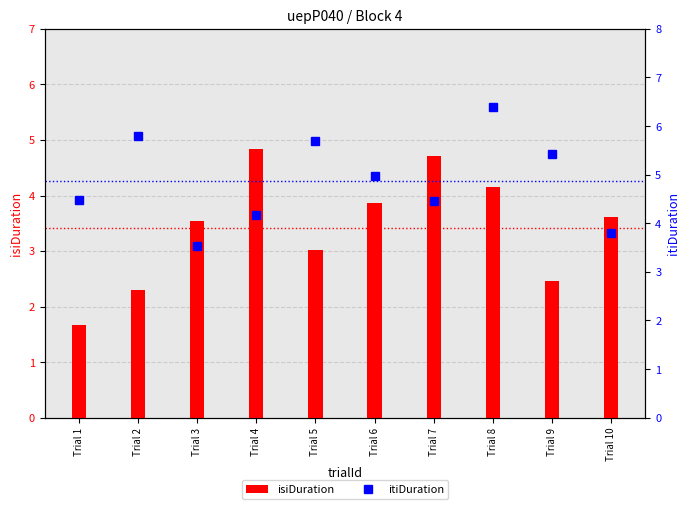

The value of isiDuration at Trial 5 is 2.1. True or false?

False